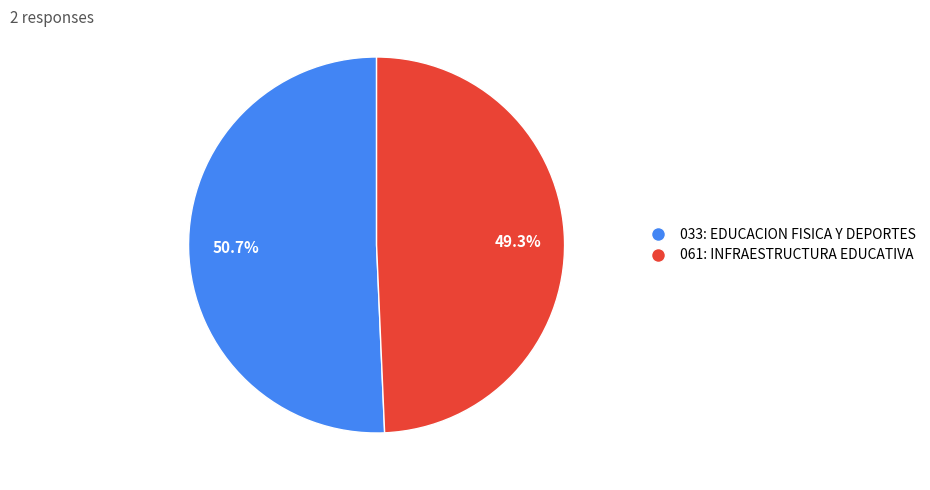

What is the majority slice?

033: EDUCACION FISICA Y DEPORTES